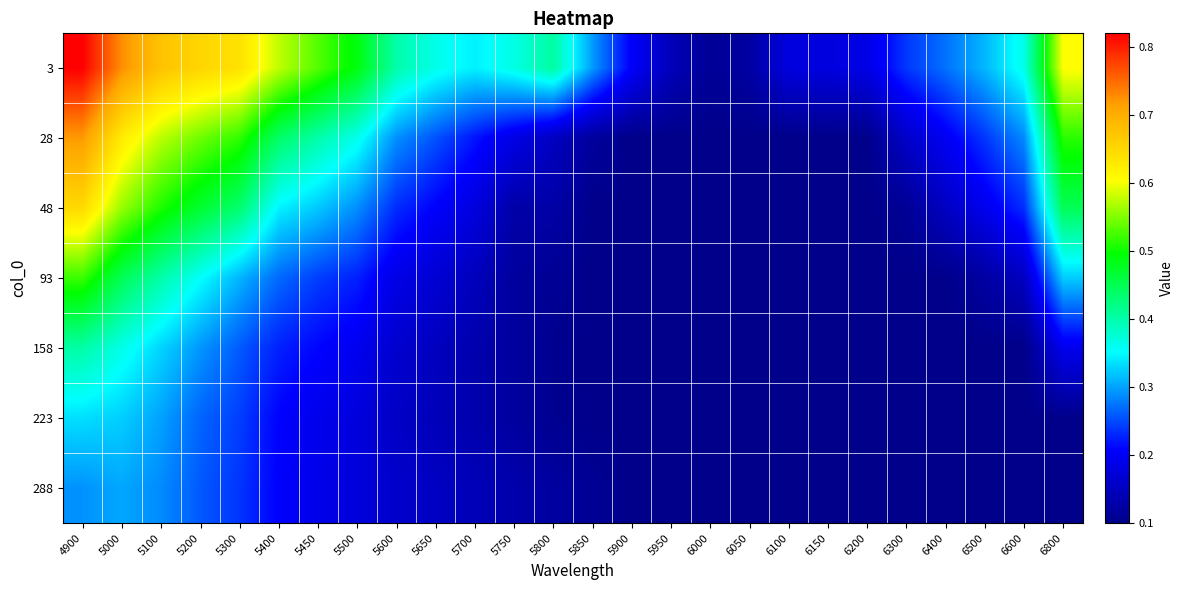

At how many categories does at least one series exceed 0?

26